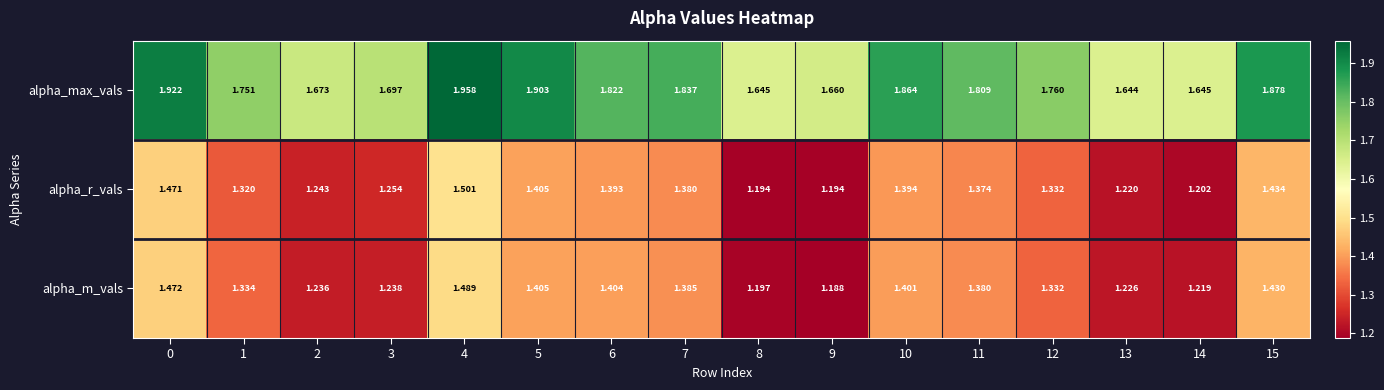

Rank the series at 0 from highest to lowest value.

alpha_max_vals, alpha_m_vals, alpha_r_vals